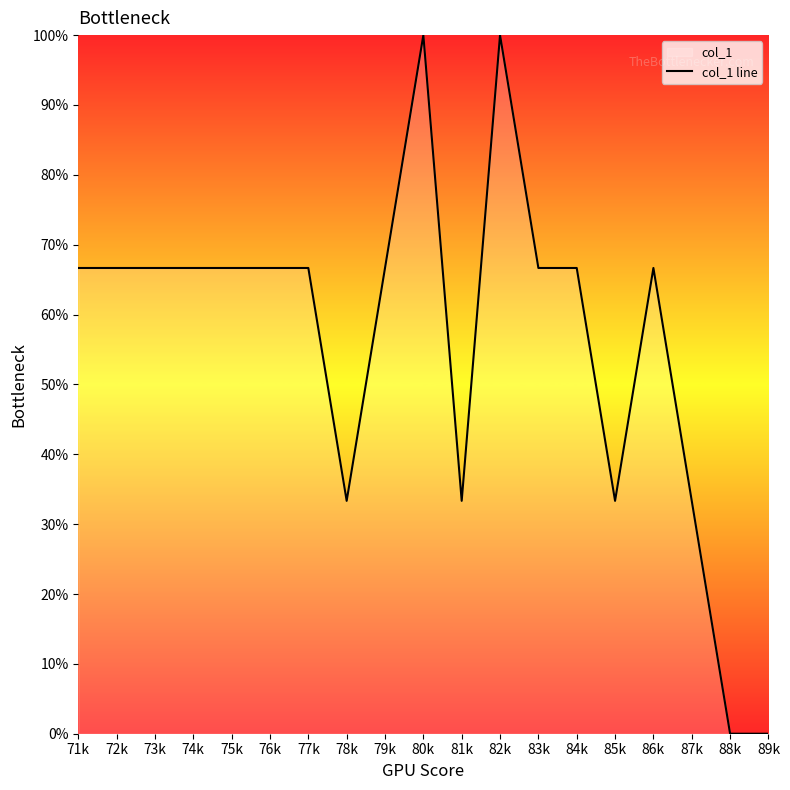

Between 81k and 76k, which is larger?

76k